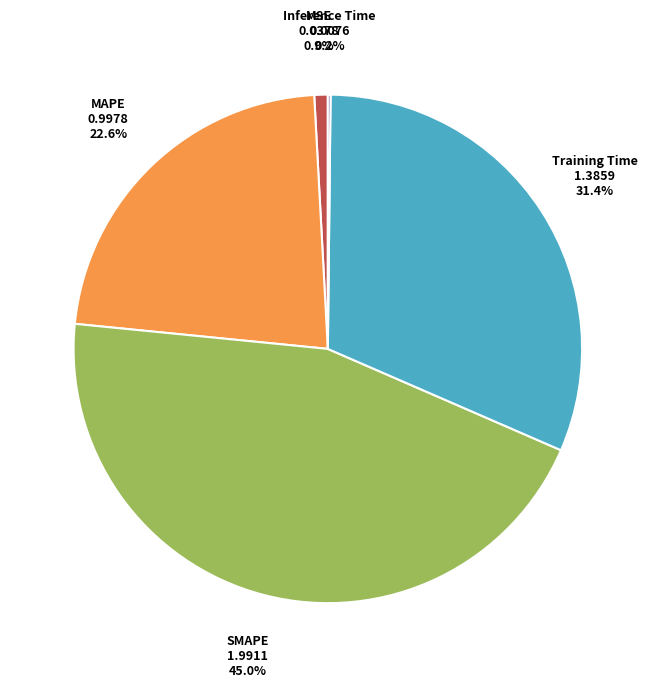

How much of the chart is everything except MAPE?

77.4%